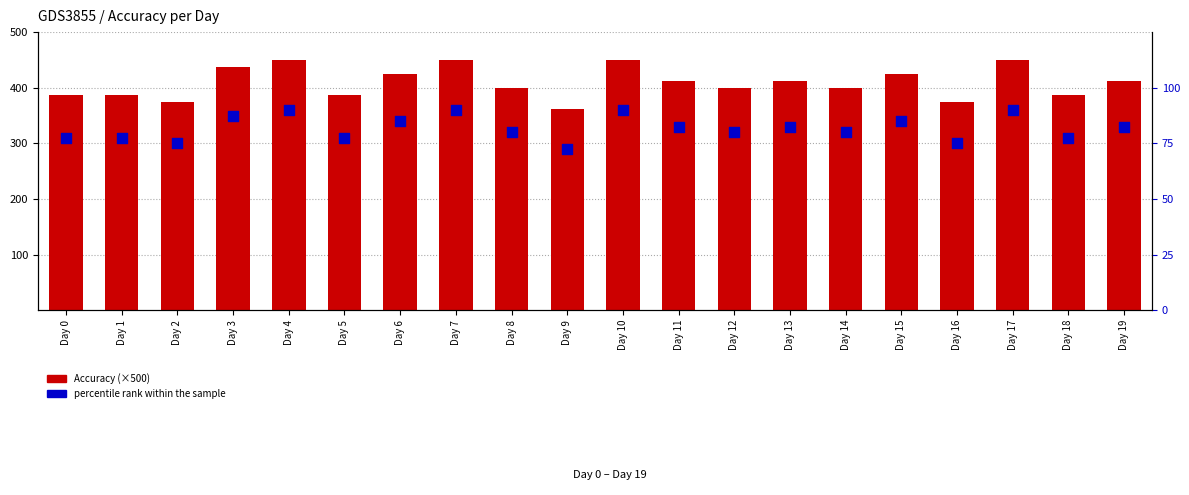

Which series contains the highest Y value?

Accuracy (×500)